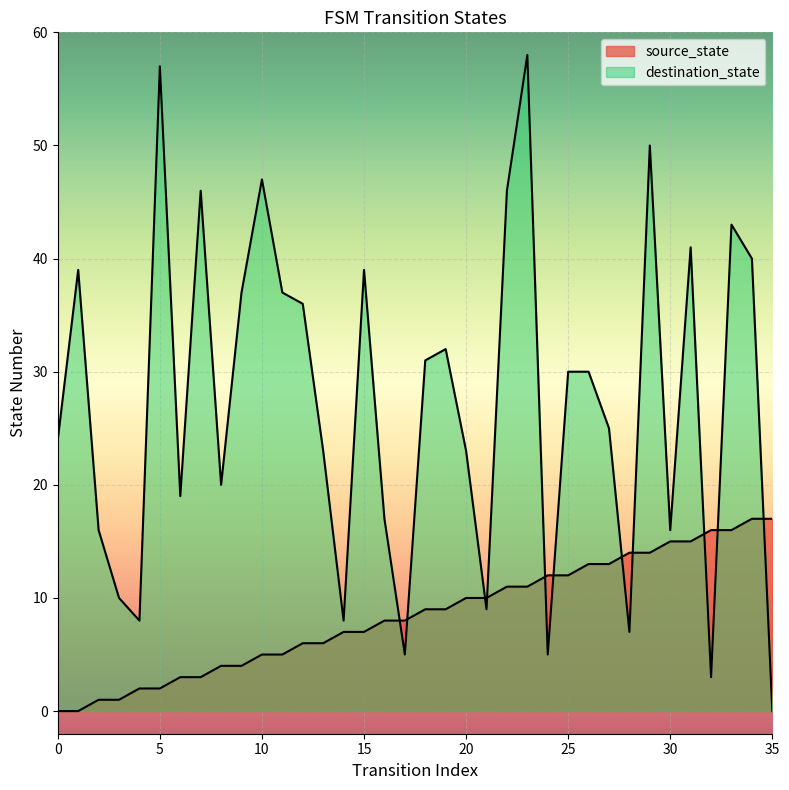

What is the maximum value shown in the chart?

58